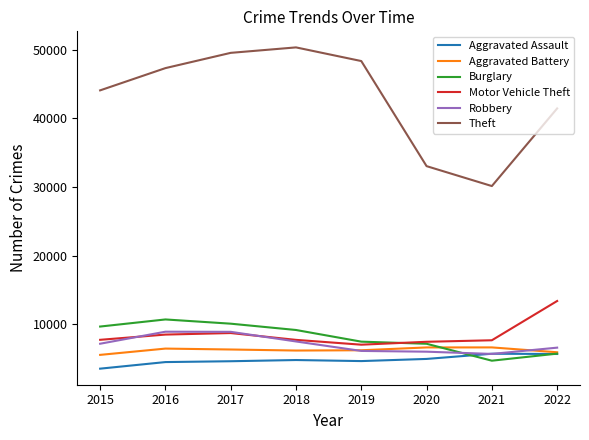

Between 2017 and 2020, which series saw the biggest shift?

Theft